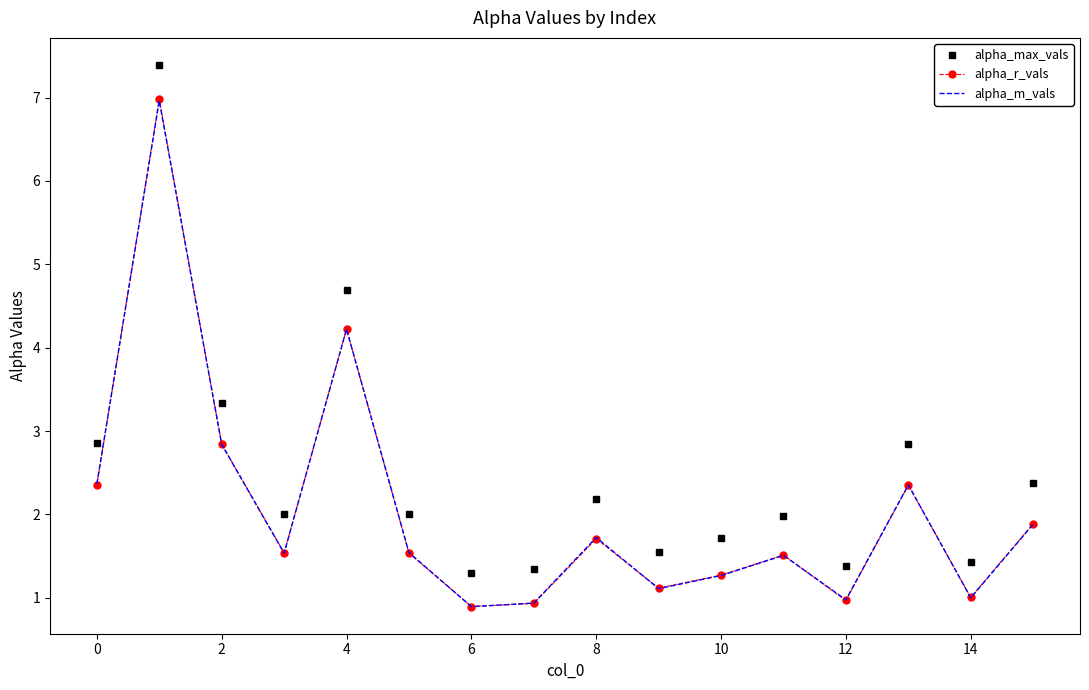

Which series has the largest total across all categories?

alpha_max_vals